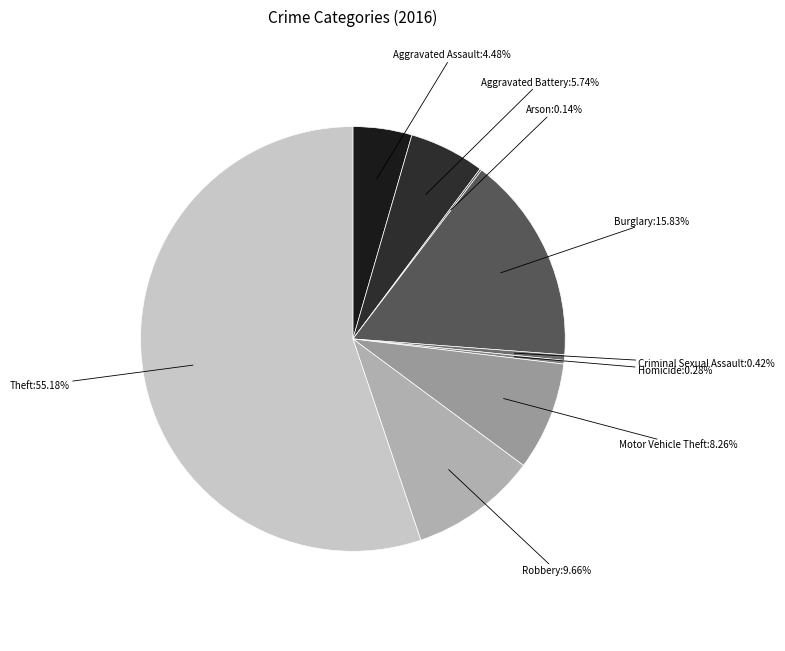

To the nearest percent, what is the difference between the largest and smallest slice percentages?

55%